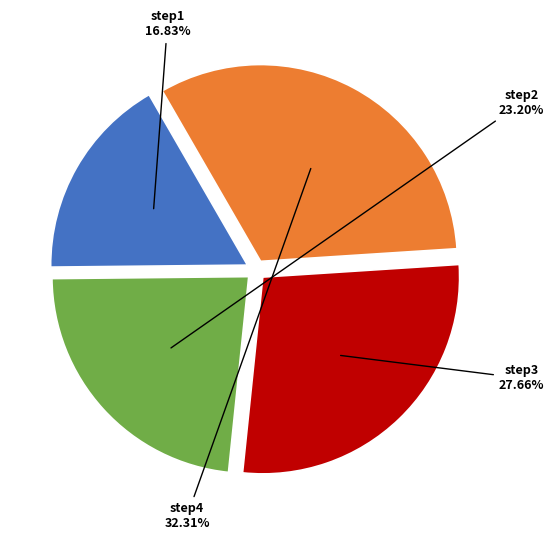

Does any single category account for the majority?

No